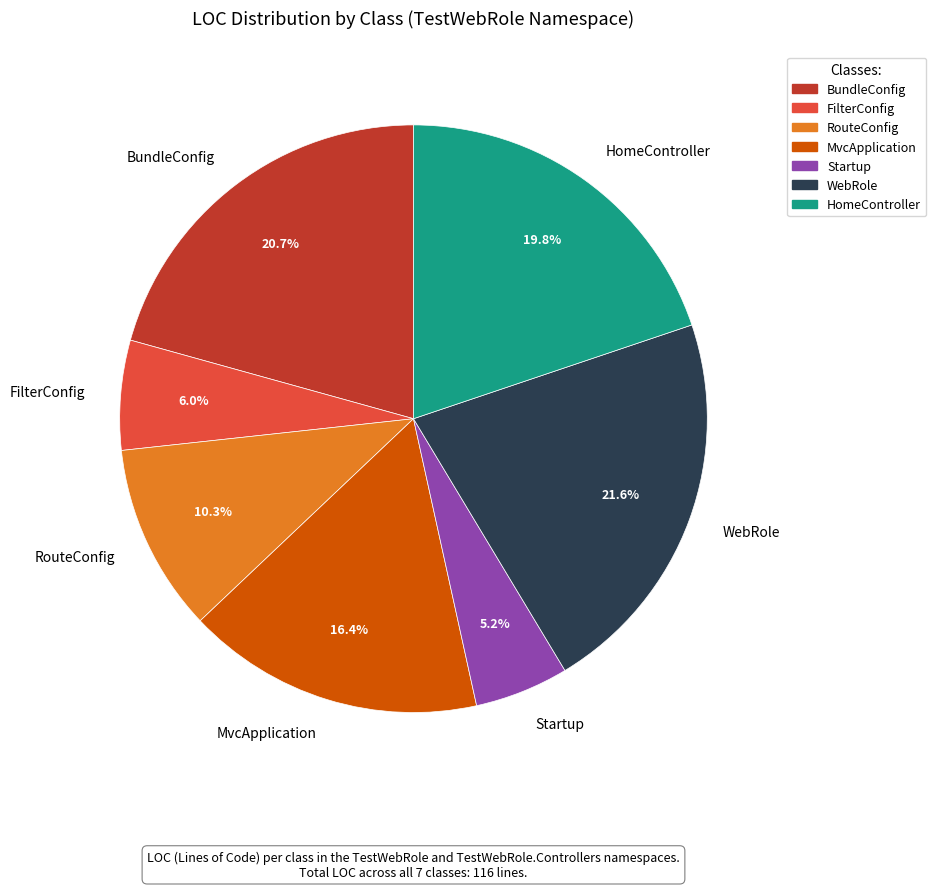

To the nearest percent, what is the difference between the largest and smallest slice percentages?

16%